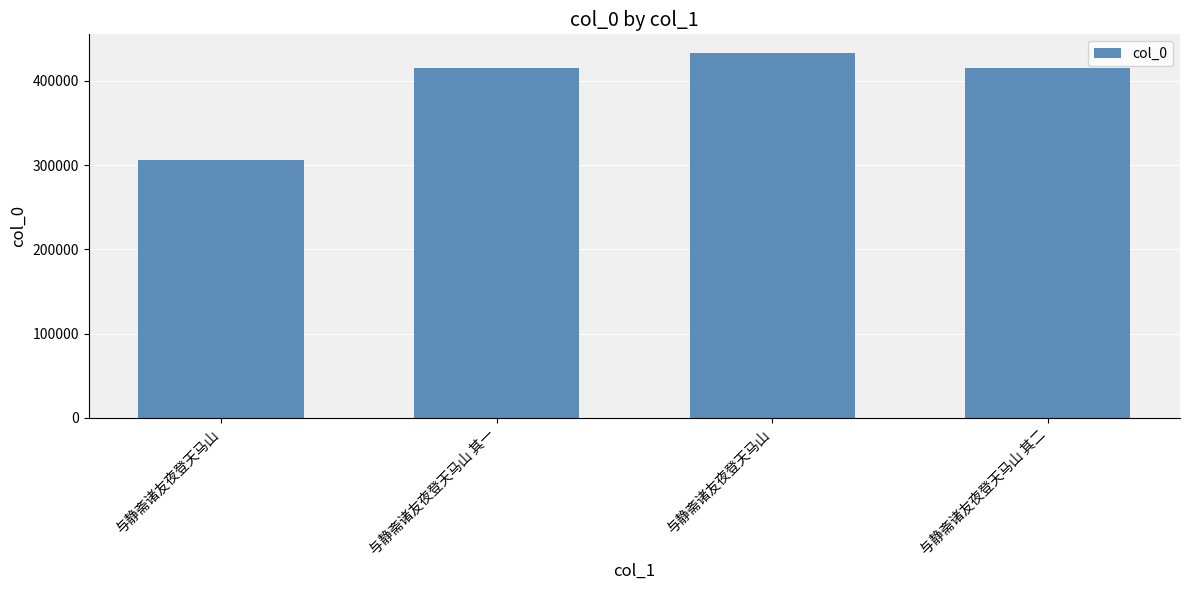

Are the bars horizontal?

No